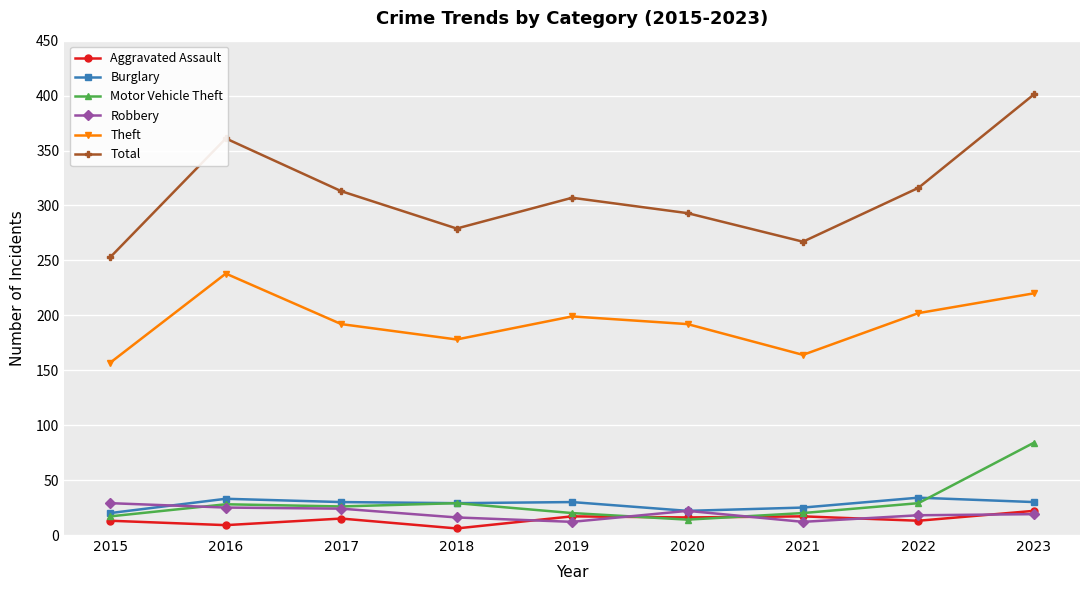

How many lines are shown in the chart?

6